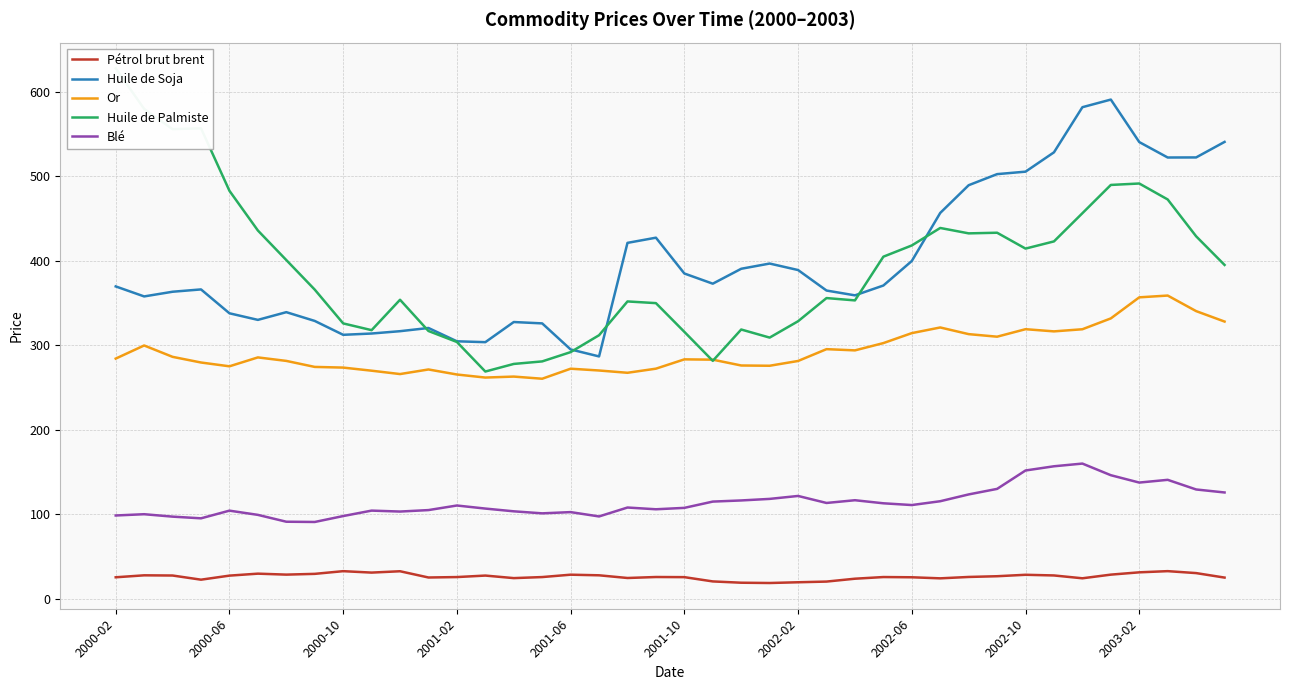

The Pétrol brut brent series shows 26.6 at 31. True or false?

True